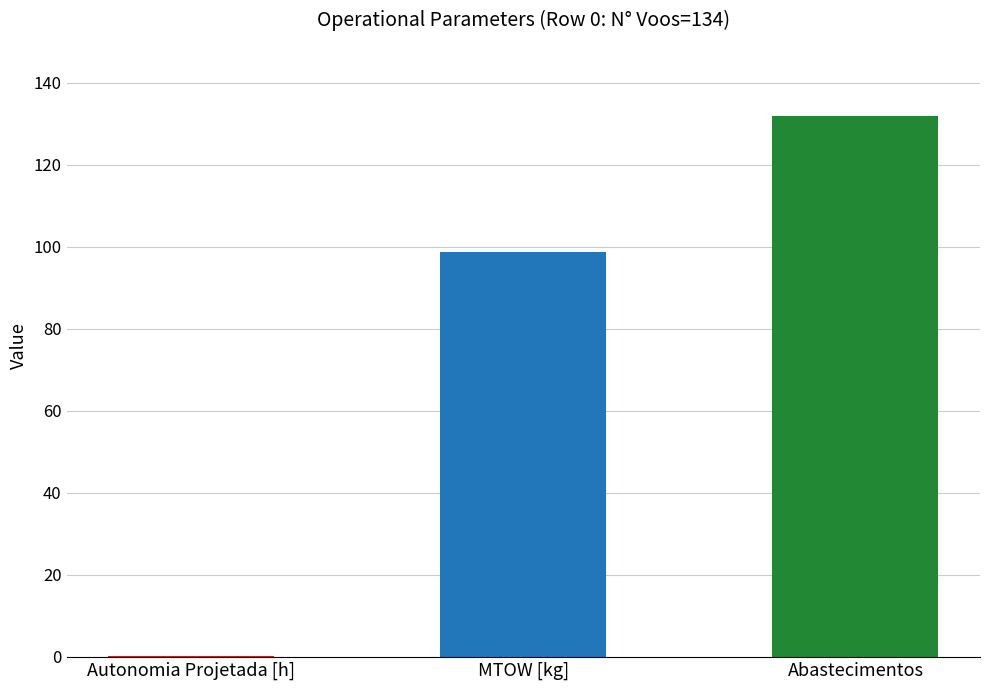

What are all the series names shown in the legend?

Autonomia Projetada [h], MTOW [kg], Abastecimentos